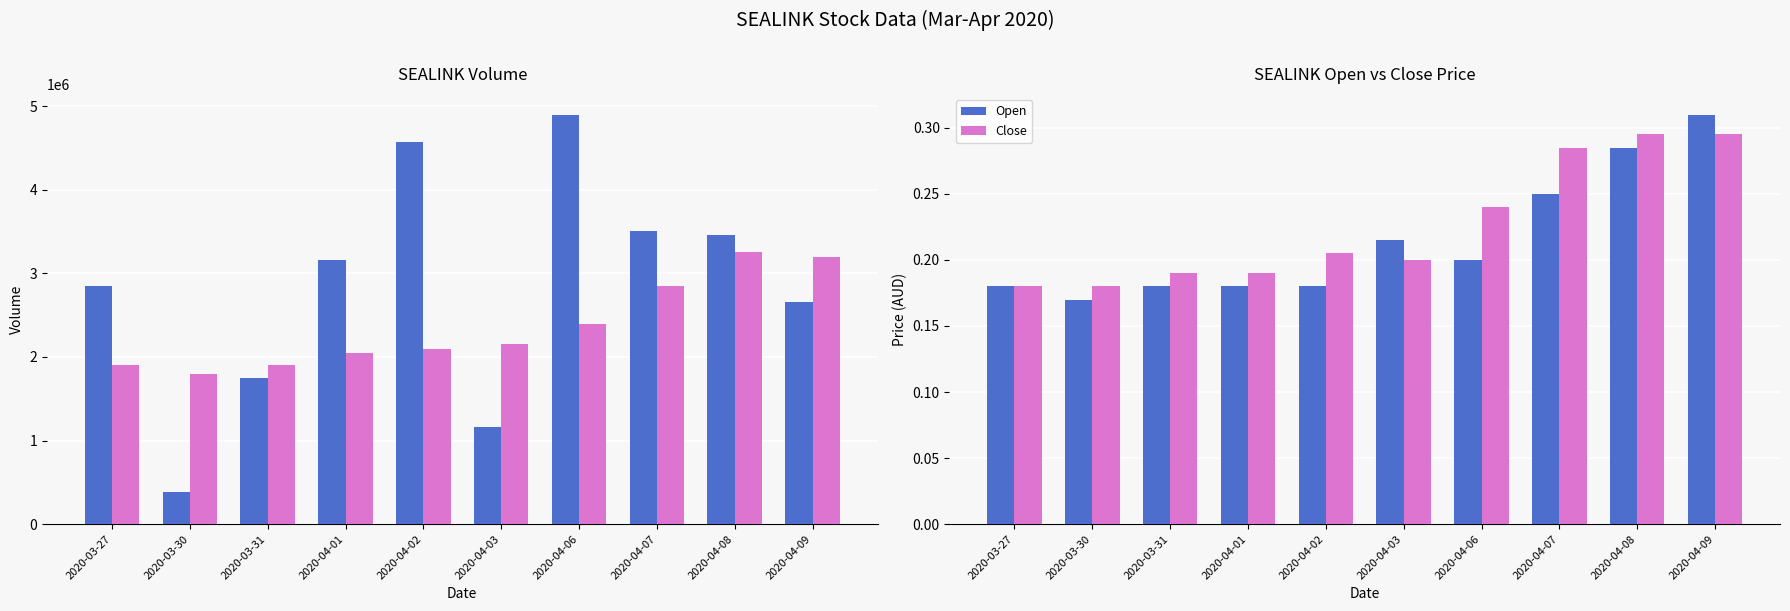

What is the difference between the Volume values at 2020-03-27 and 2020-03-30?

2464000.0